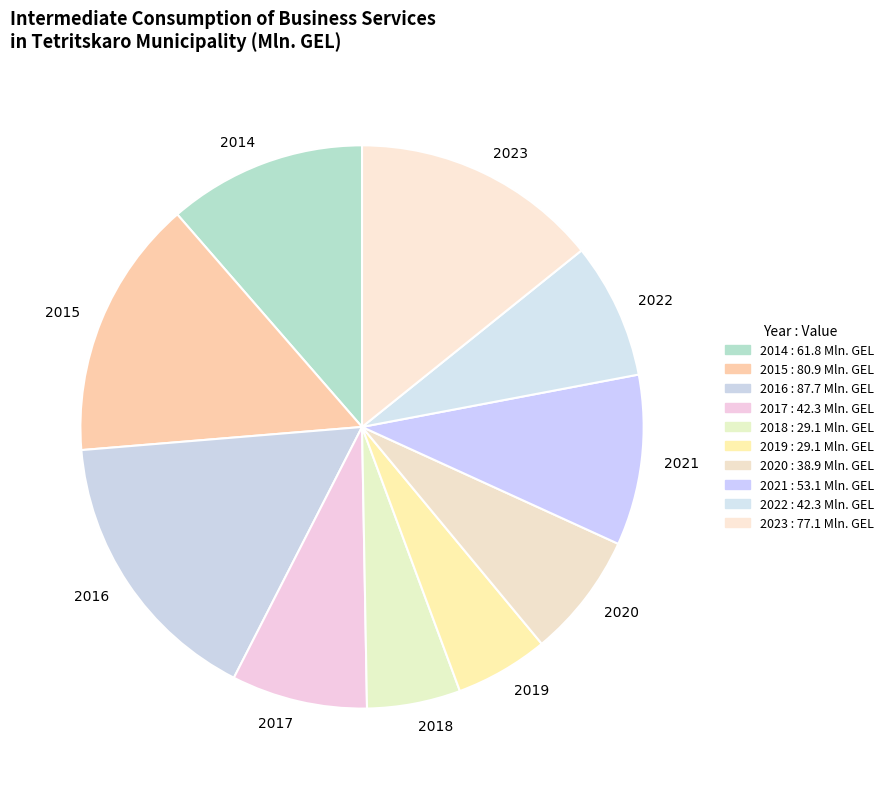

Is the sum of 2016 and 2018 greater than half?

No